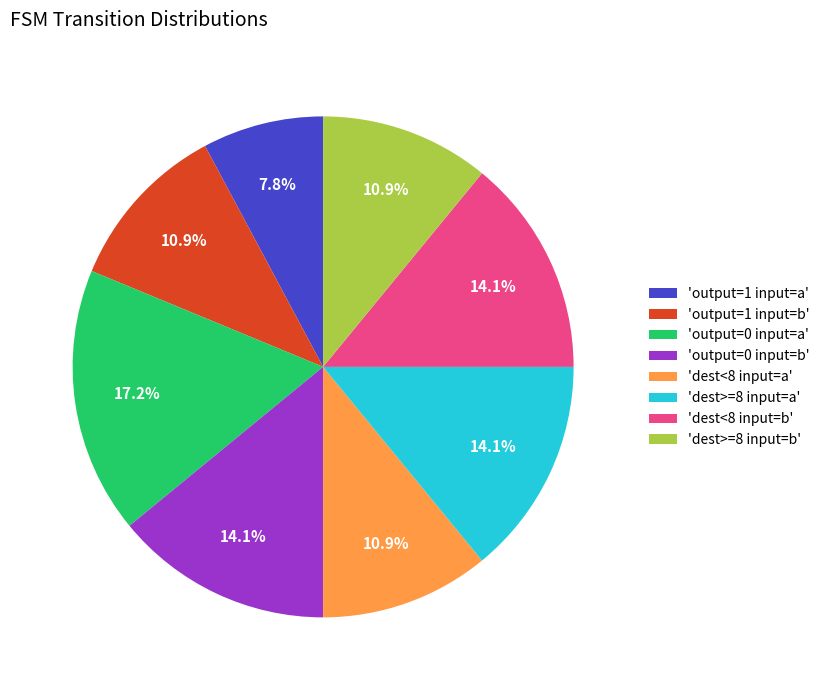

Combined, do 'dest>=8 input=a' and 'output=1 input=a' account for over 50%?

No